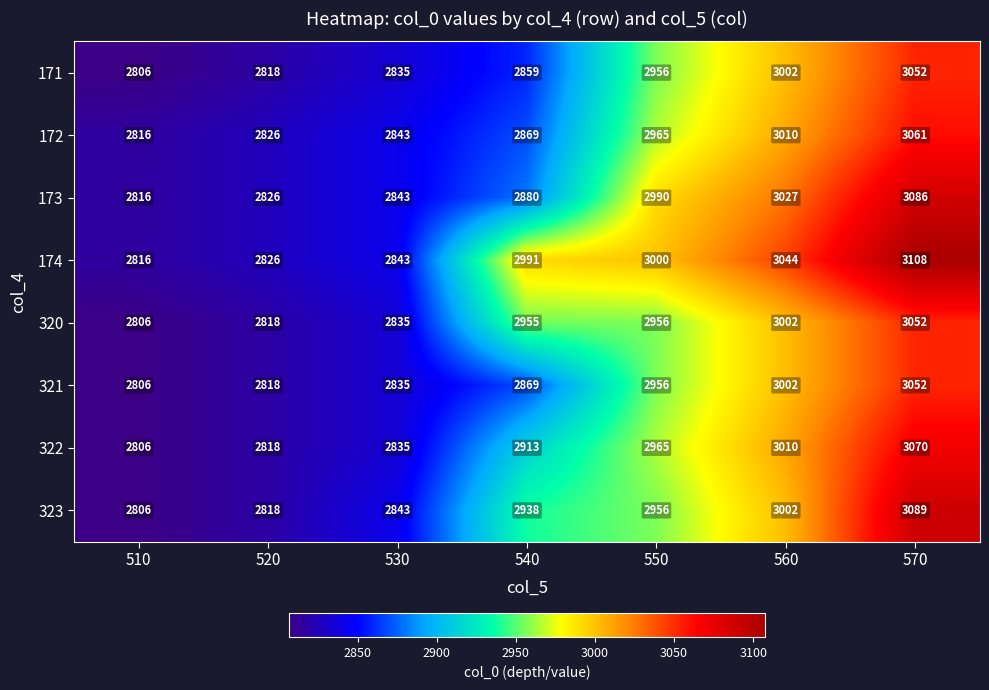

Where is 173 nearest to the value 2951?

550